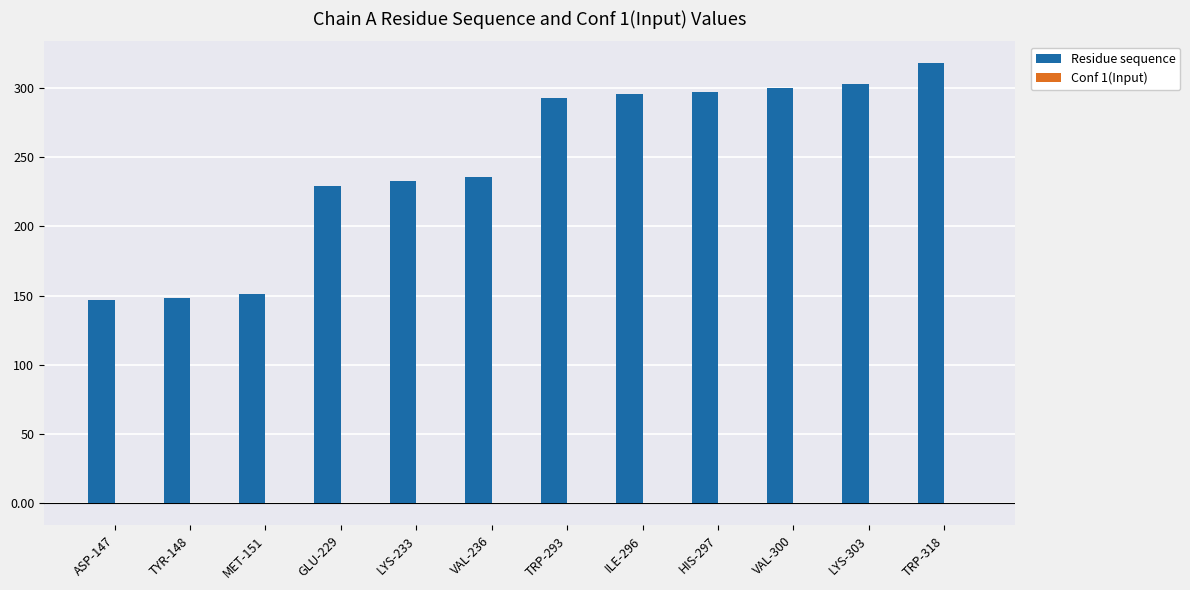

What is the greatest value displayed?

318.0